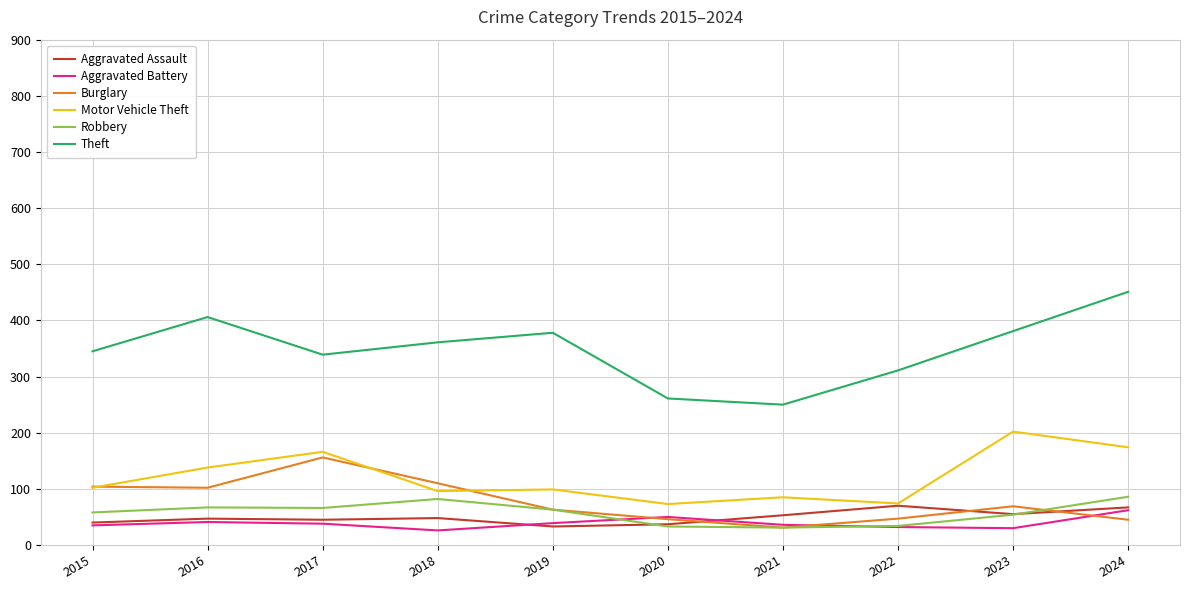

At how many categories does at least one series exceed 350?

5